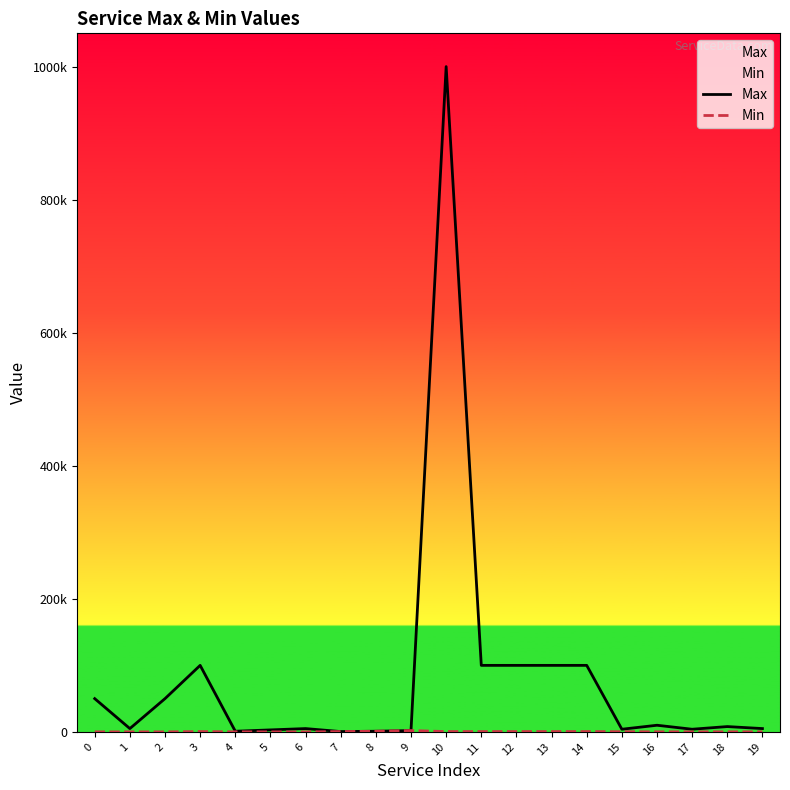

What is the total value across all series at 12?

100500